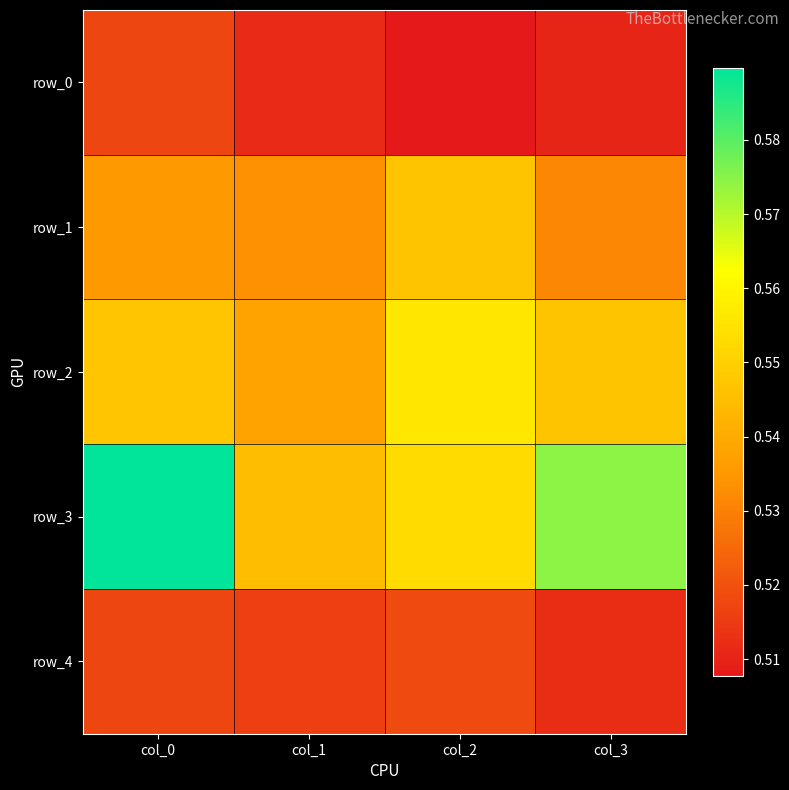

What is the total value across all series at col_1?

2.6